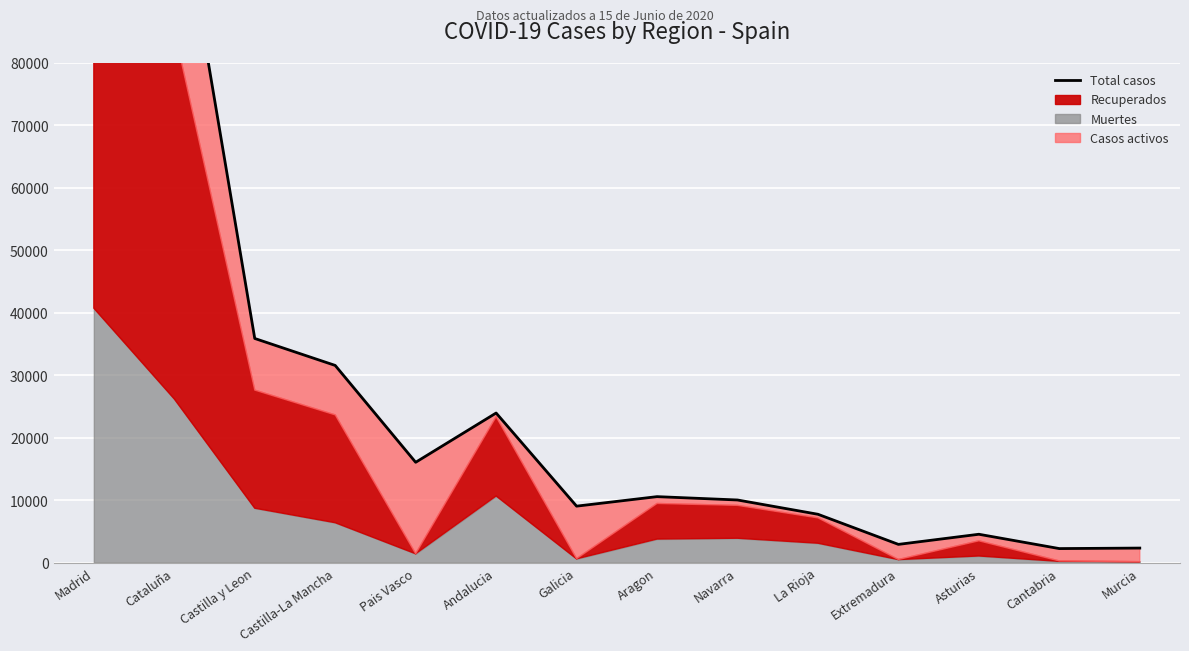

At which category does the chart reach its peak across all series?

Madrid